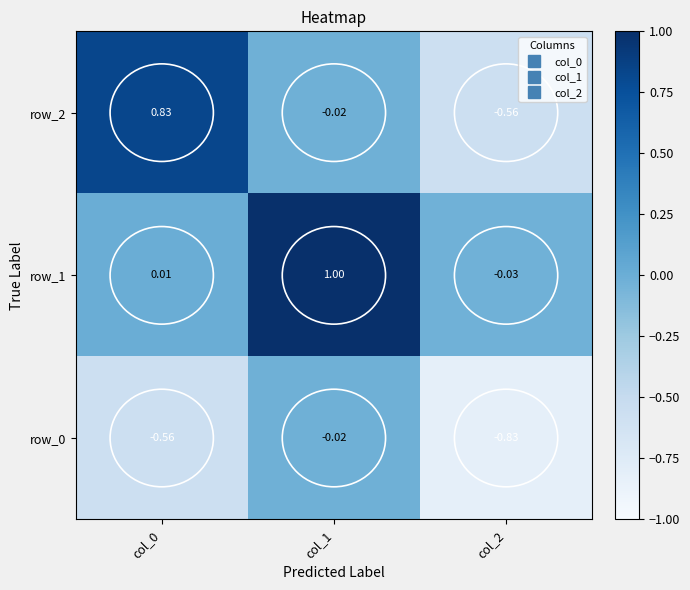

What is the average value of the row_1 series?

0.3